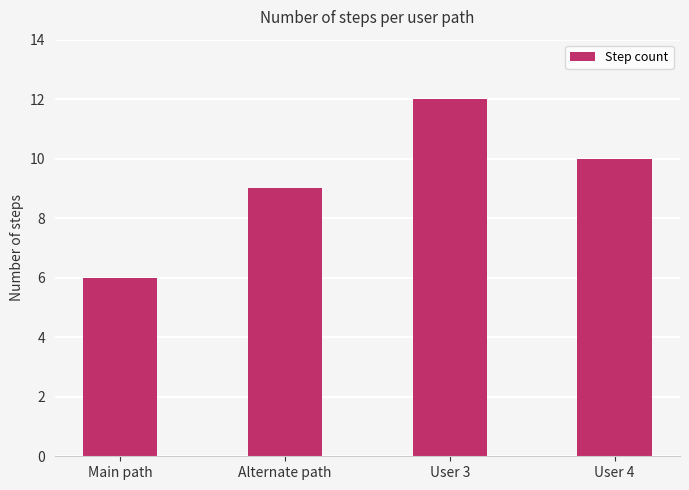

How many data points are less than 10?

2